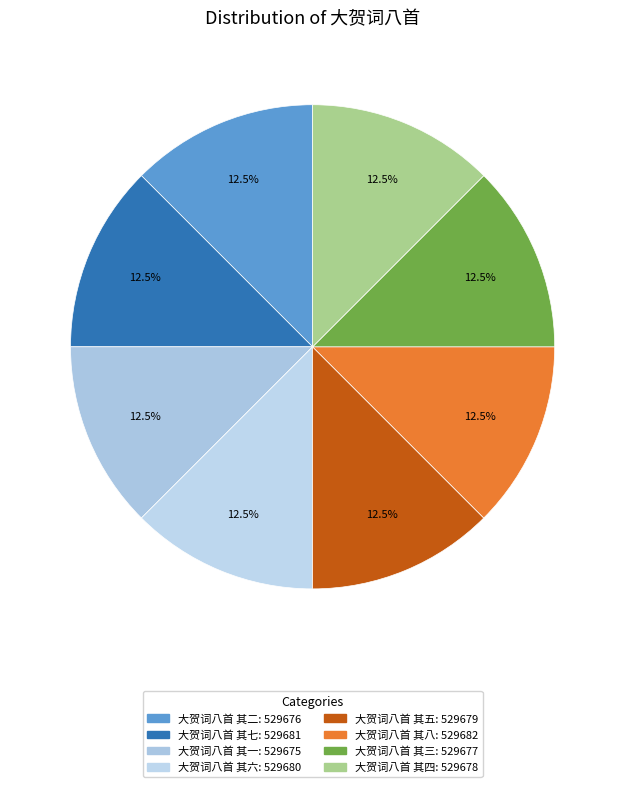

Which slice is the smallest?

大贺词八首 其一